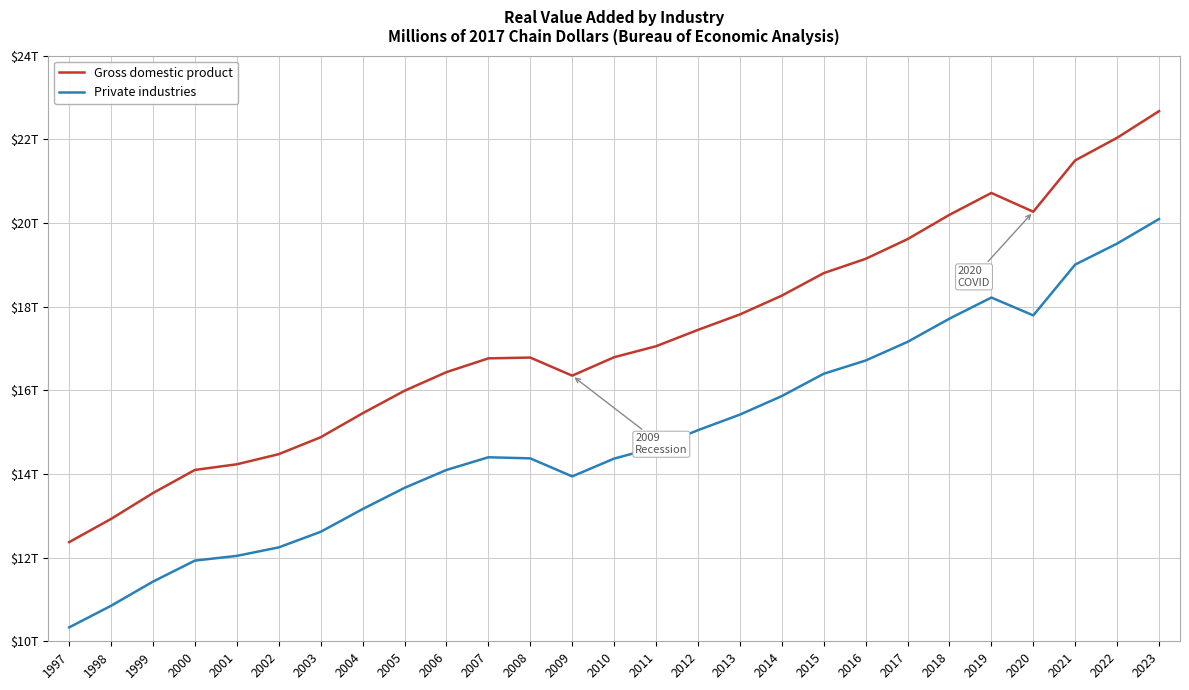

True or false: Private industries and Gross domestic product intersect in this chart.

False